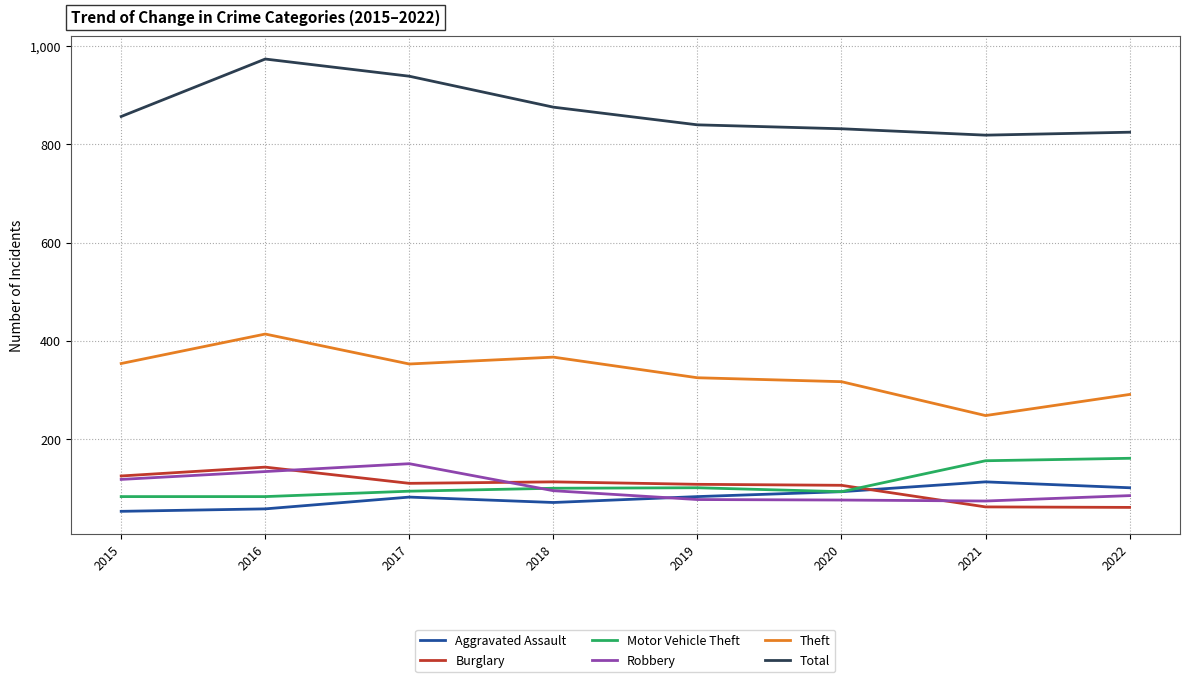

True or false: Total and Motor Vehicle Theft intersect in this chart.

False